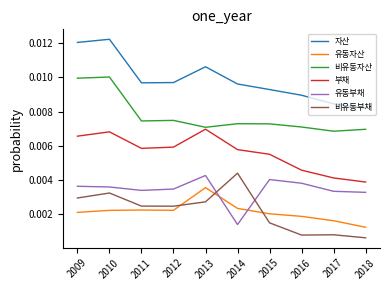

True or false: 비유동자산 and 유동부채 intersect in this chart.

False